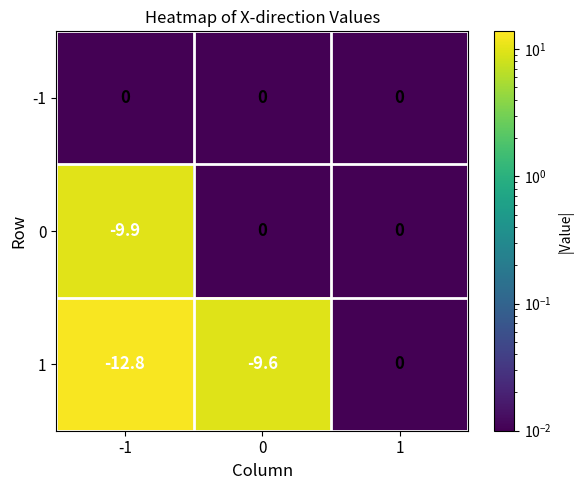

List the labels in order of 1 value, largest first.

1, 0, -1